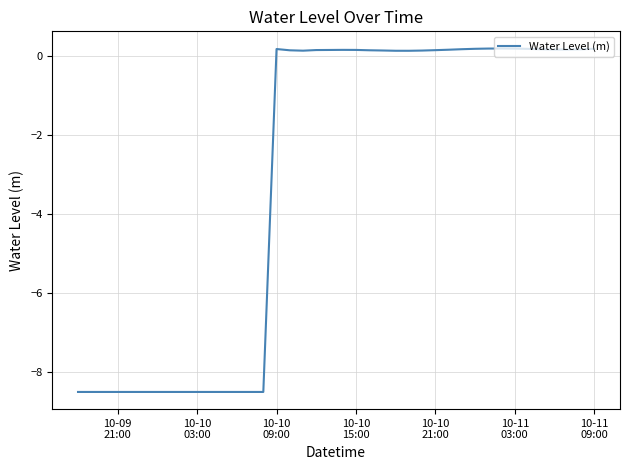

What is the difference between the maximum and minimum values?

8.7